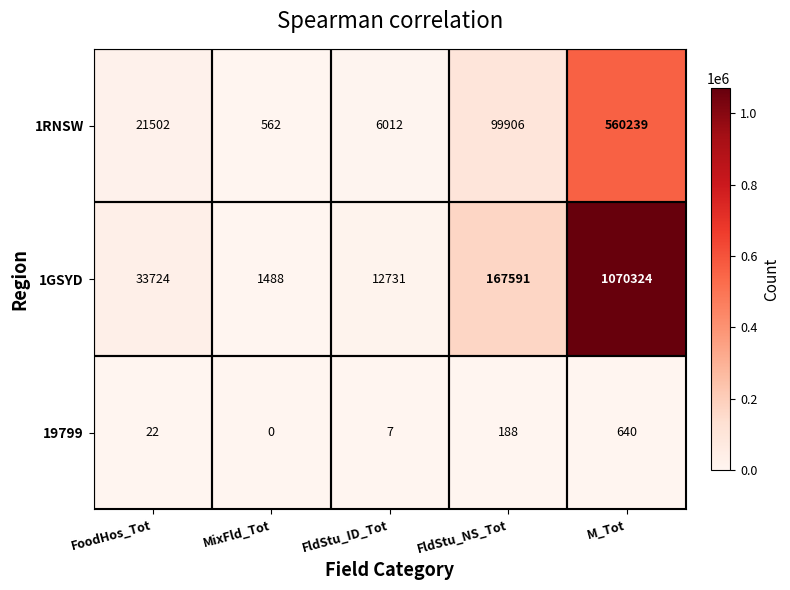

Read the 1RNSW value at FldStu_NS_Tot, to the nearest 50.

99900